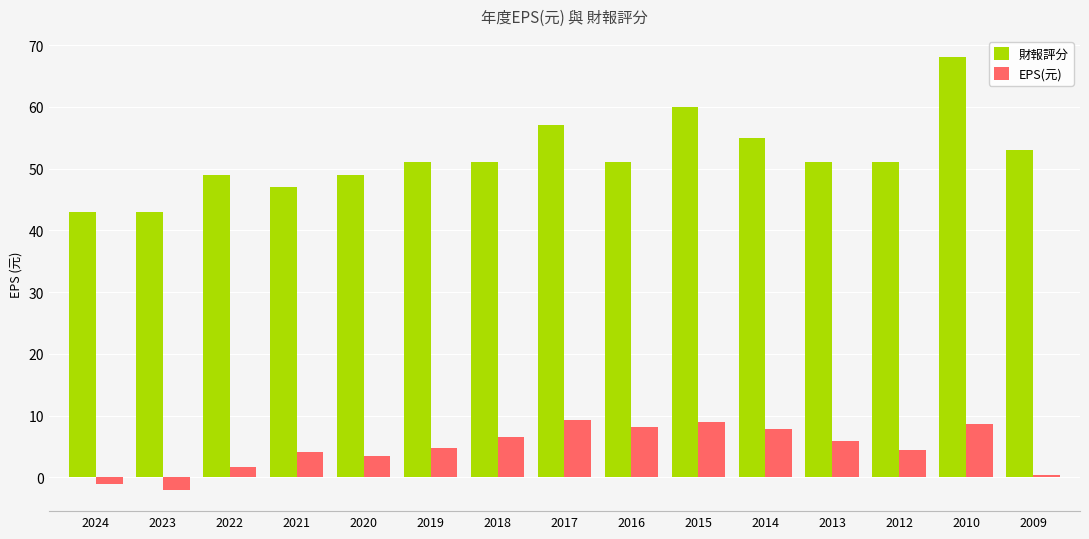

How many bars are there in total?

30